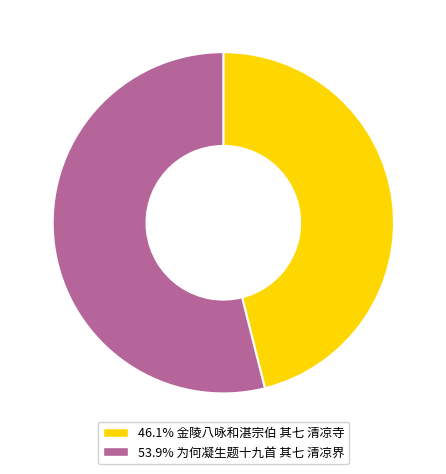

Approximately how many times larger is the value at 46.1% 金陵八咏和湛宗伯 其七 清凉寺 compared to 53.9% 为何凝生题十九首 其七 清凉界?

0.9